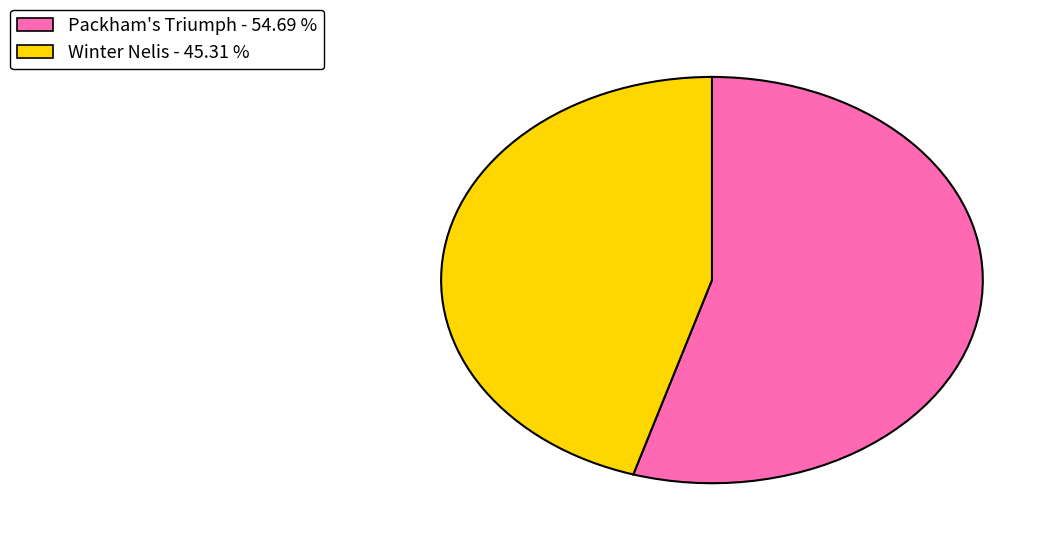

Does any single category account for the majority?

Yes